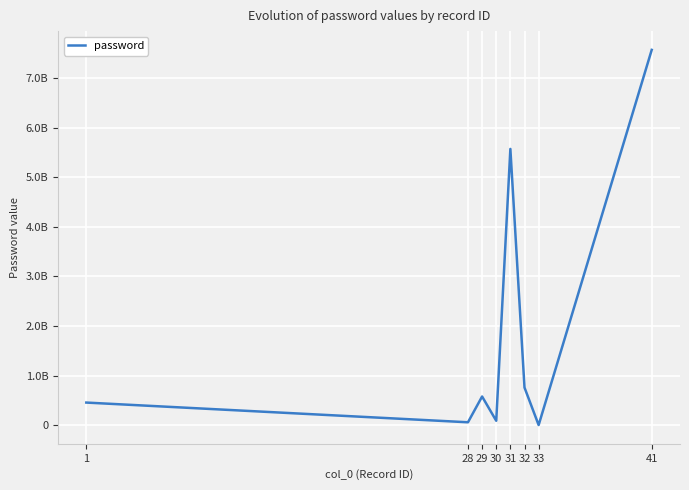

Reading right to left, list all the values displayed in this chart.

41=7575757575	33=757575	32=757575757	31=5575757575	30=86854242	29=576827282	28=56564464	1=454441451